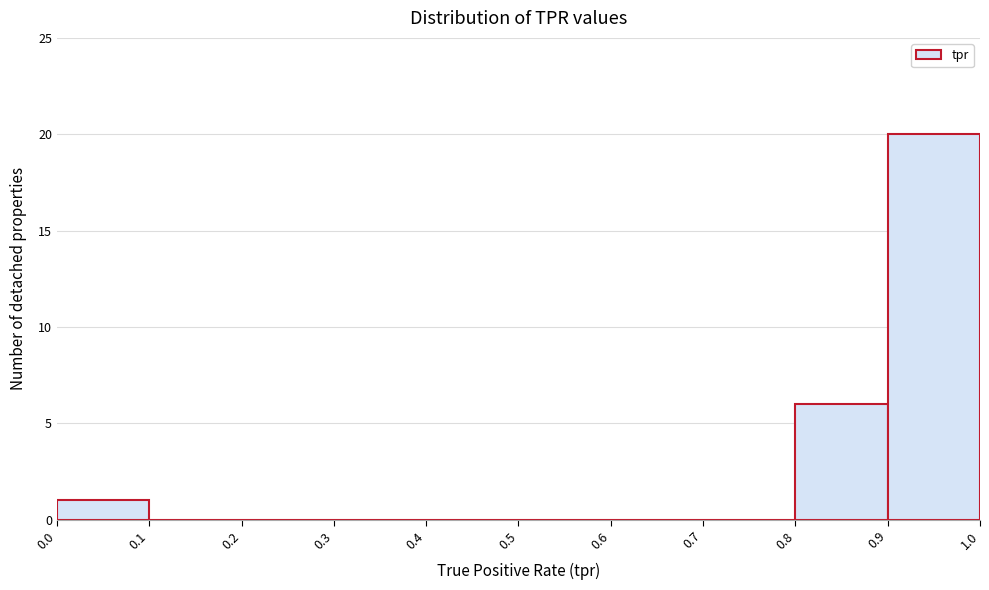

Reading left to right, transcribe this chart: for each bar, give the range it covers on the x-axis and its height. The values are not printed on the chart, so give them approximately, as read against the axis.

0.0 to 0.1: 1
0.1 to 0.2: 0
0.2 to 0.3: 0
0.3 to 0.4: 0
0.4 to 0.5: 0
0.5 to 0.6: 0
0.6 to 0.7: 0
0.7 to 0.8: 0
0.8 to 0.9: 6
0.9 to 1.0: 20